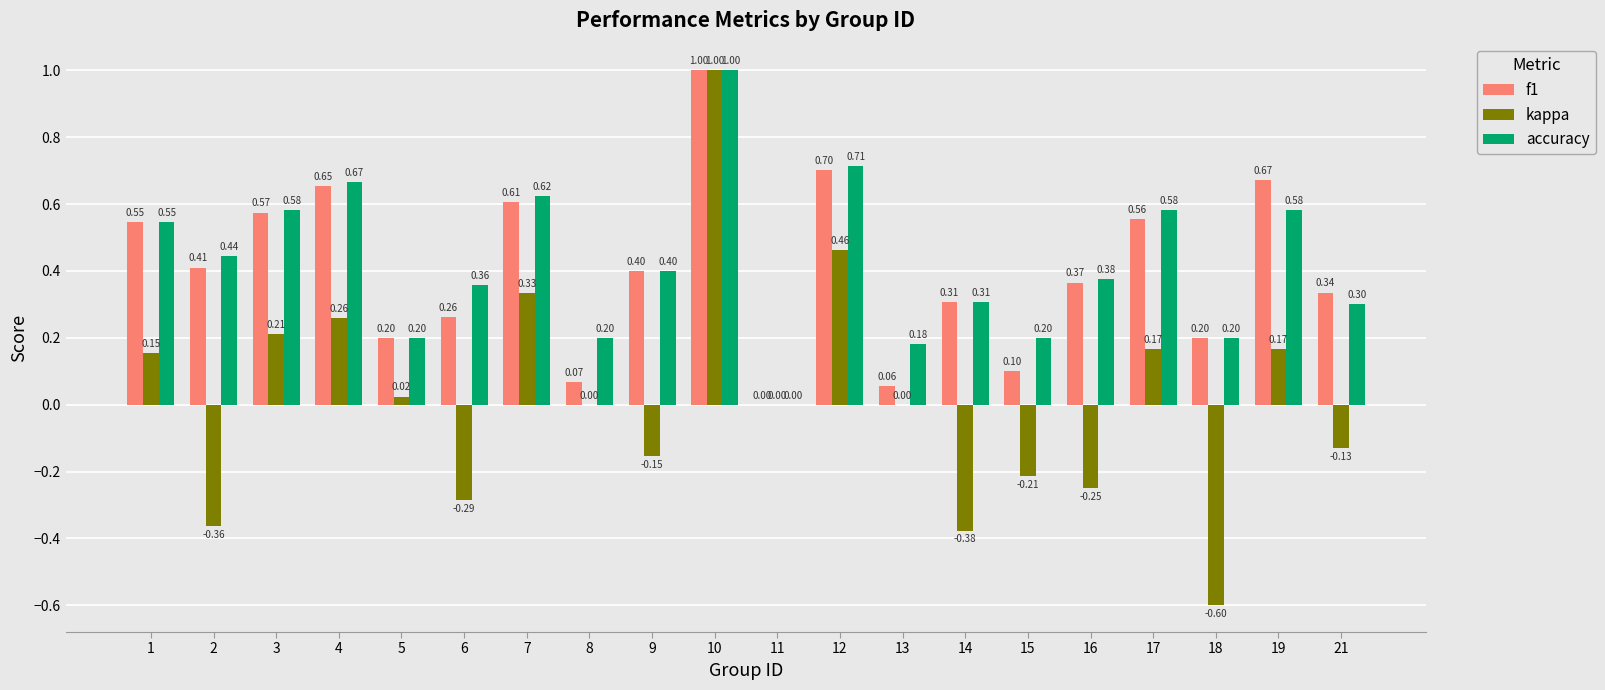

What is the sum of all accuracy values?

8.5